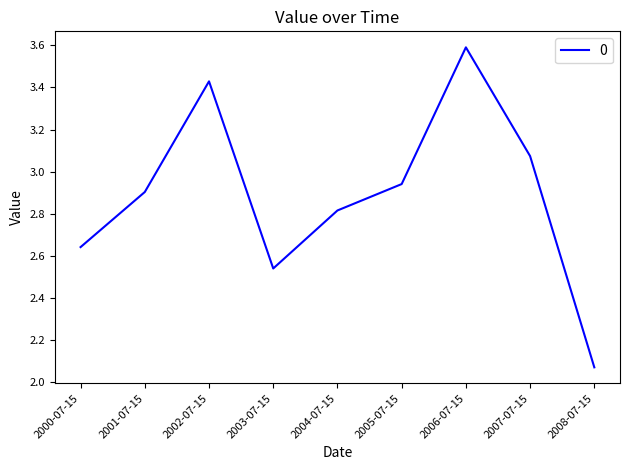

What position from the left is 2002-07-15?

3